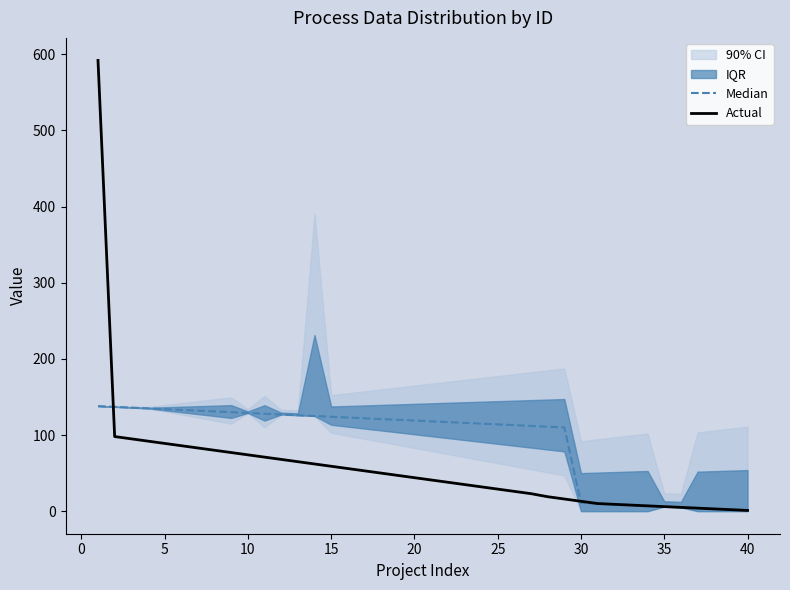

What is the sum of all Actual values?

2268